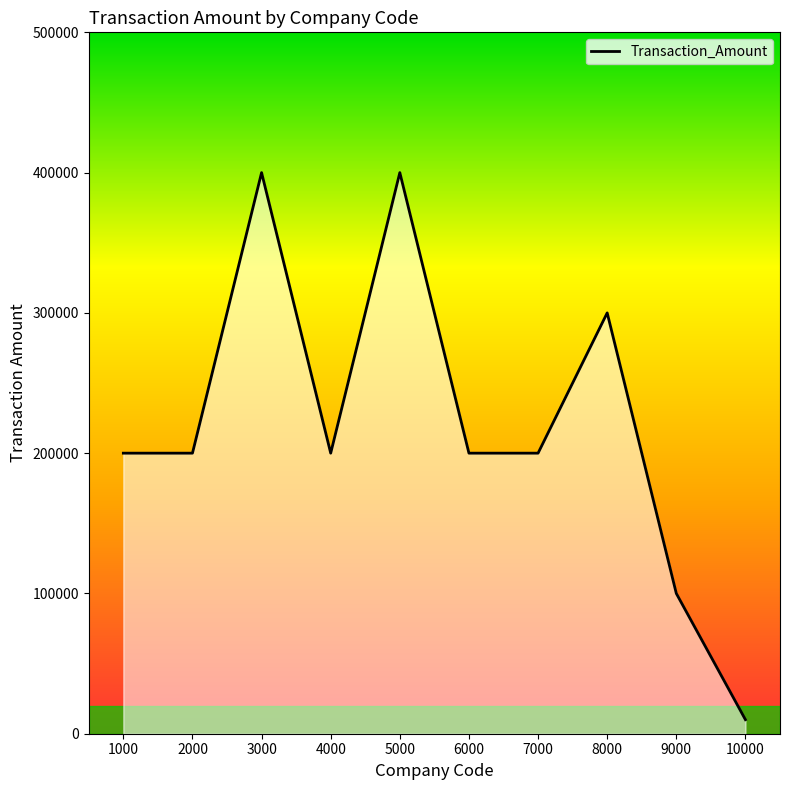

The value at 6000 is 100165. True or false?

False